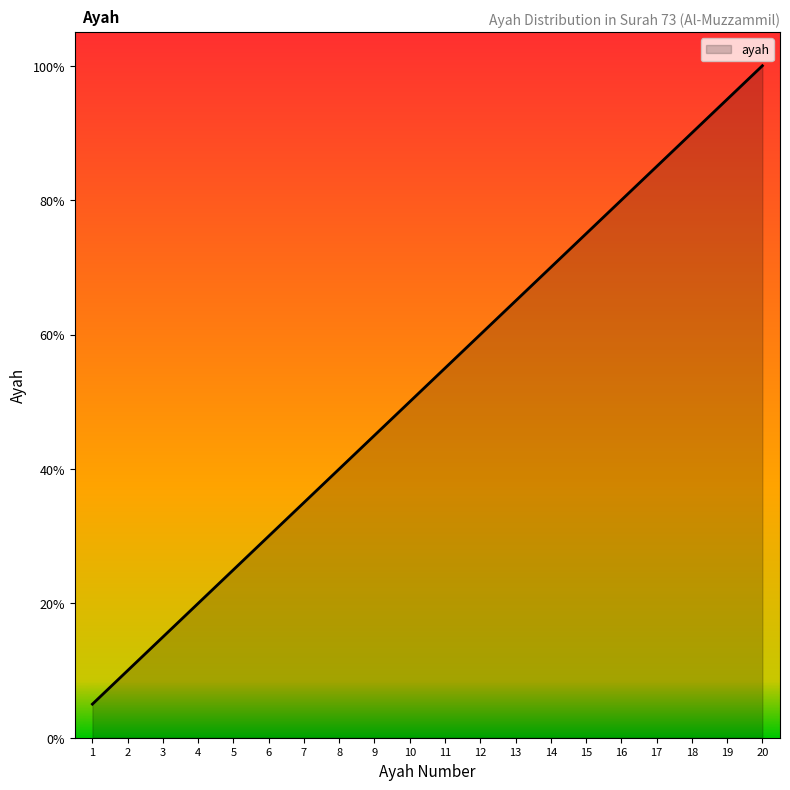

Does the chart have visible grid lines?

No